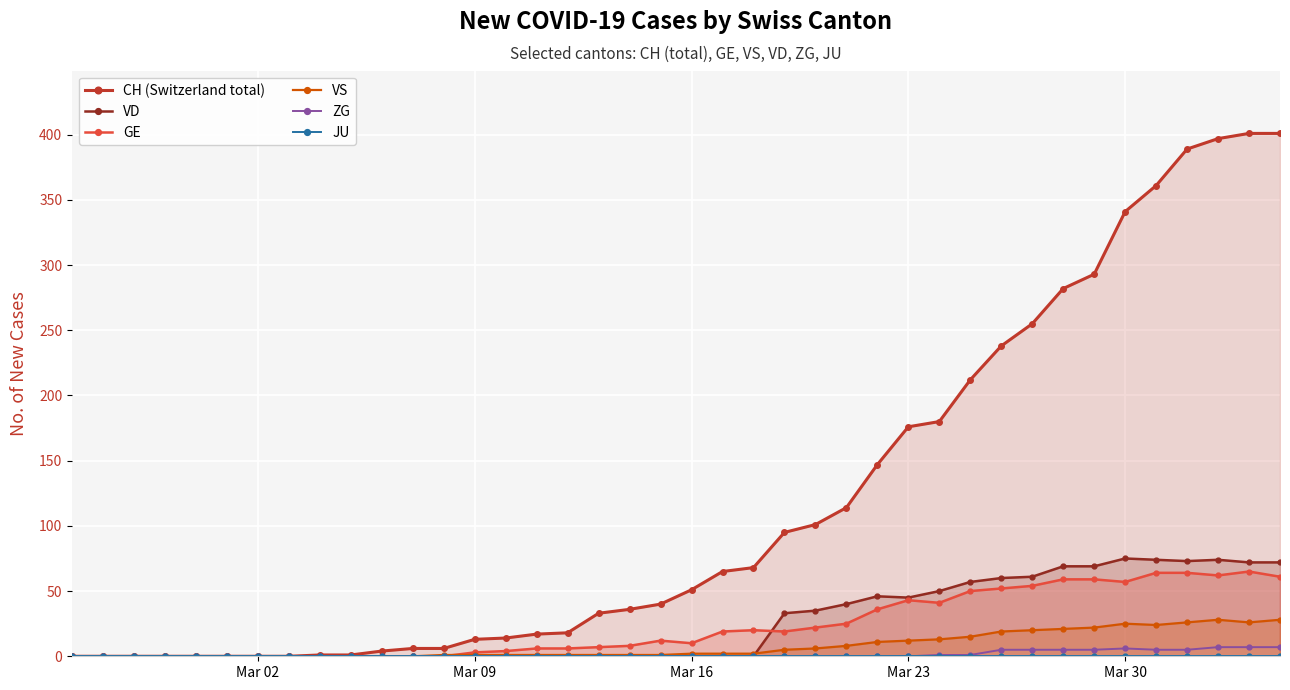

True or false: ZG and CH (Switzerland total) intersect in this chart.

False